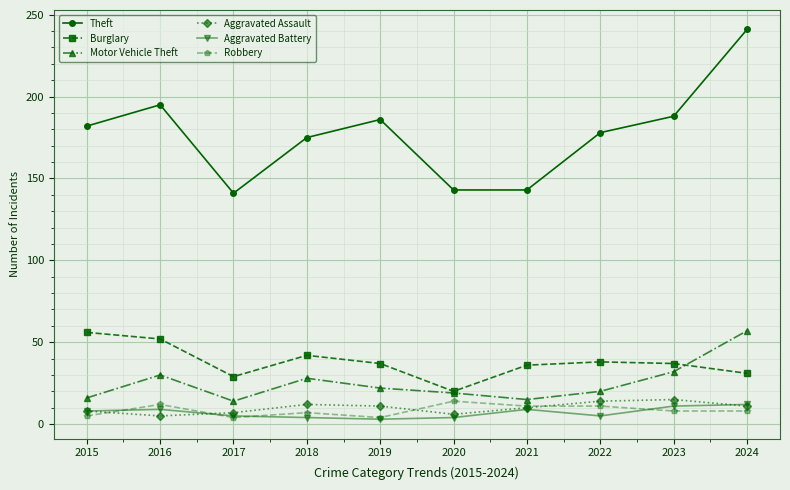

True or false: Burglary and Aggravated Assault cross at least once.

False